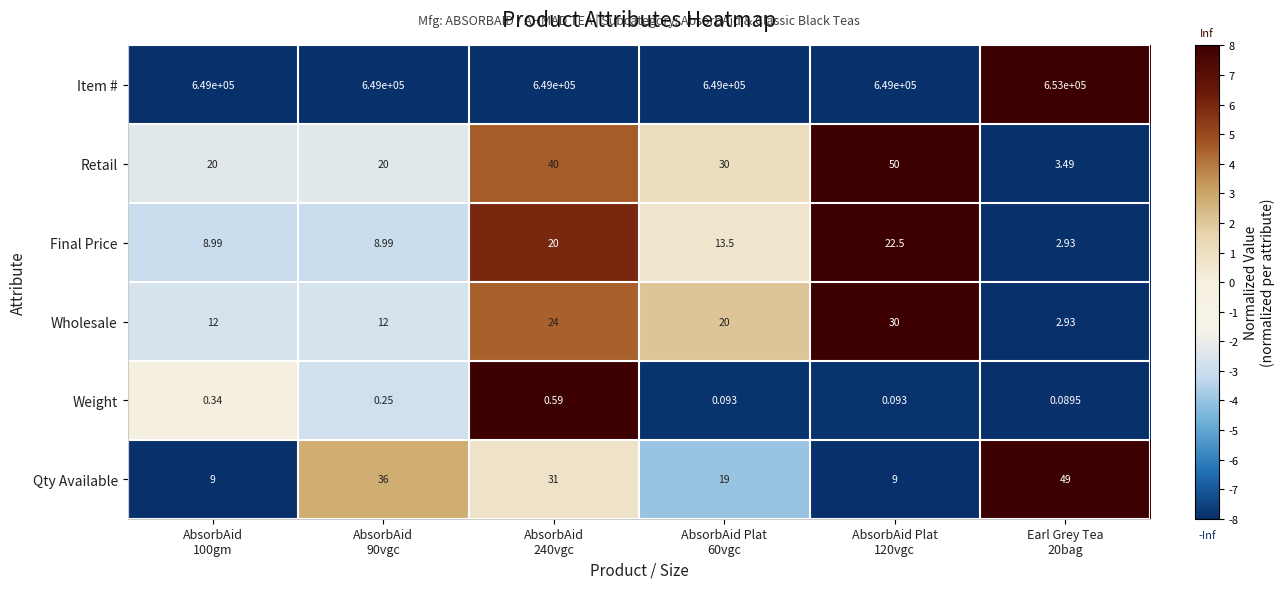

What is the total value across all series at AbsorbAid
90vgc?

649077.2